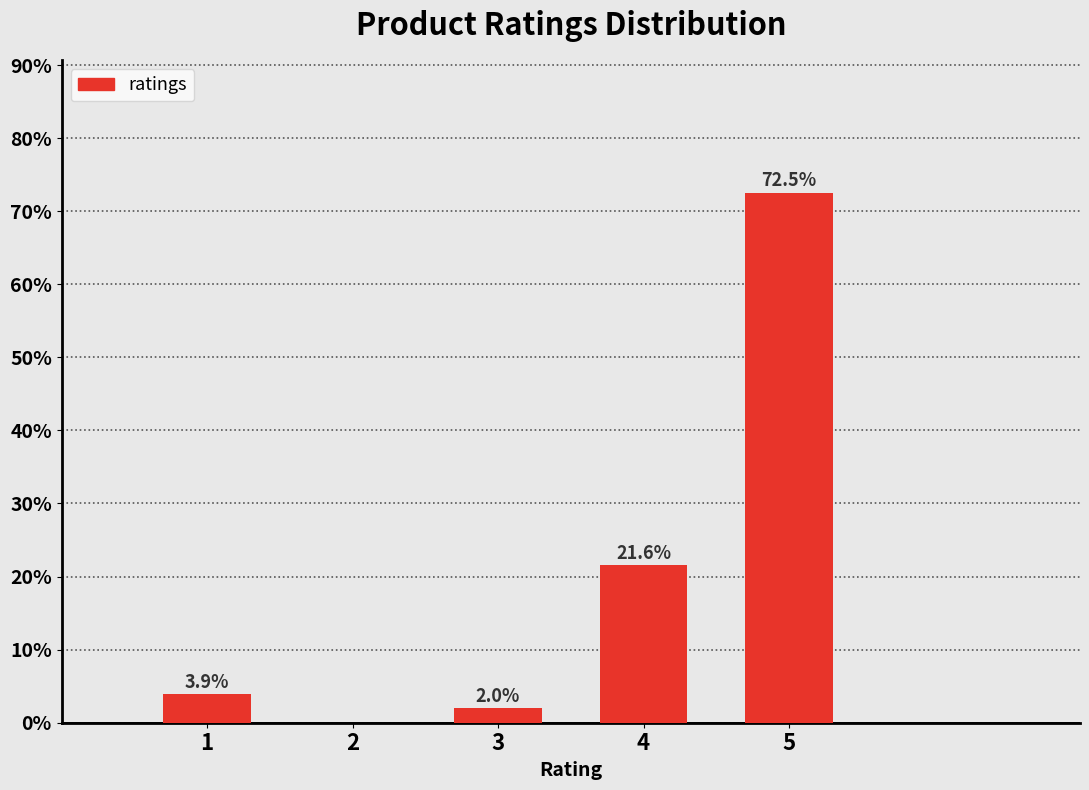

Reading left to right, extract all data points from this chart.

1=3.9	2=0.0	3=2.0	4=21.6	5=72.5